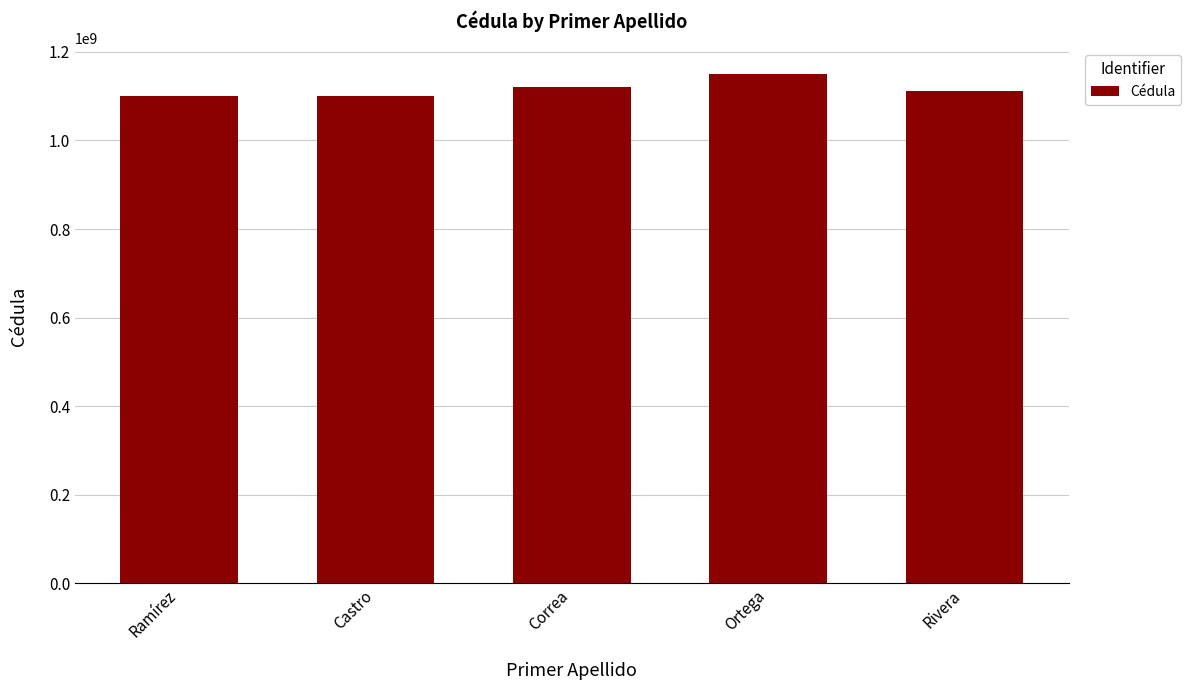

What is the sum of all values?

5582225671